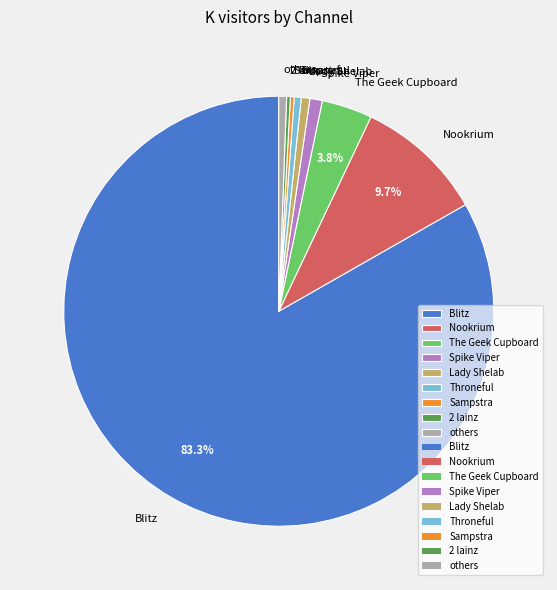

Which category accounts for the majority?

Blitz